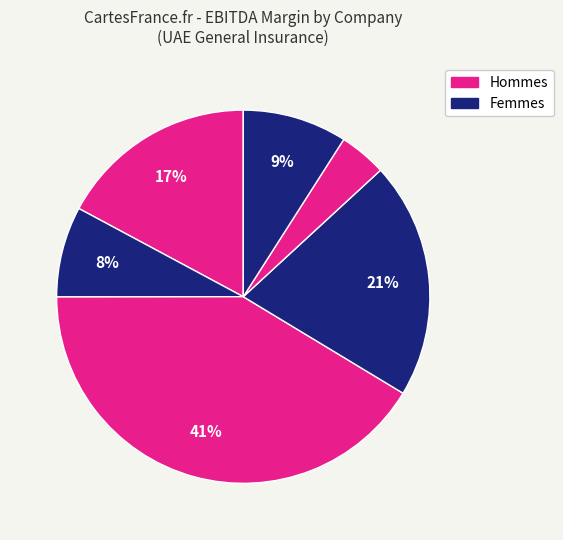

How many slices are in this pie chart?

6